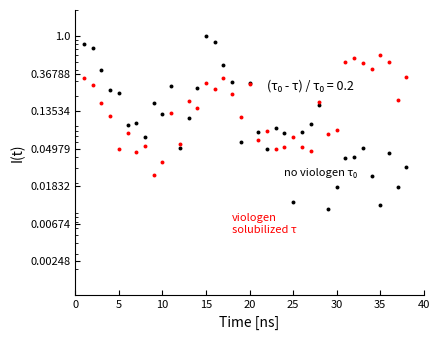

Which series has the widest spread of Y values?

no viologen τ₀